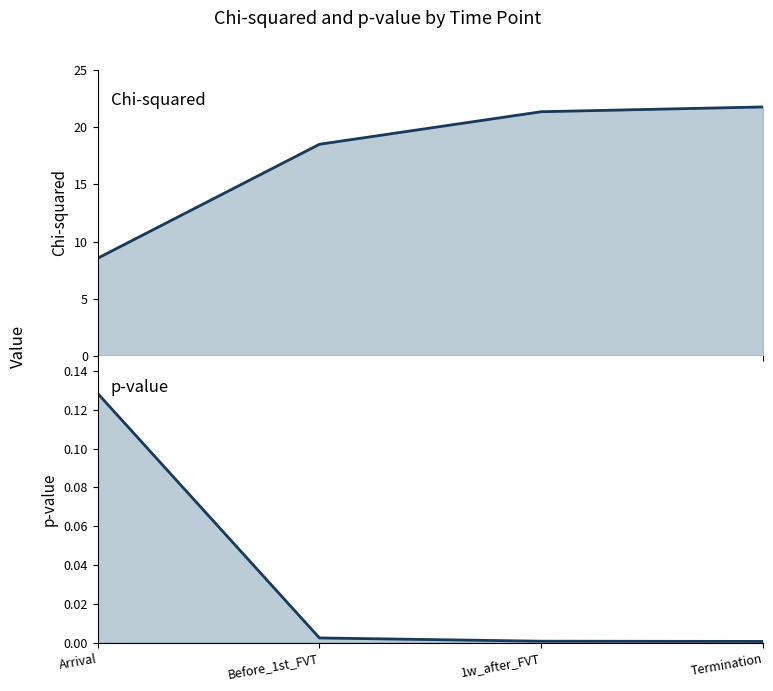

Reading right to left, extract all data points from this chart.

chi_squared: Termination=21.8	1w_after_FVT=21.4	Before_1st_FVT=18.5	Arrival=8.5
p_value: Termination=0.0	1w_after_FVT=0.0	Before_1st_FVT=0.0	Arrival=0.1